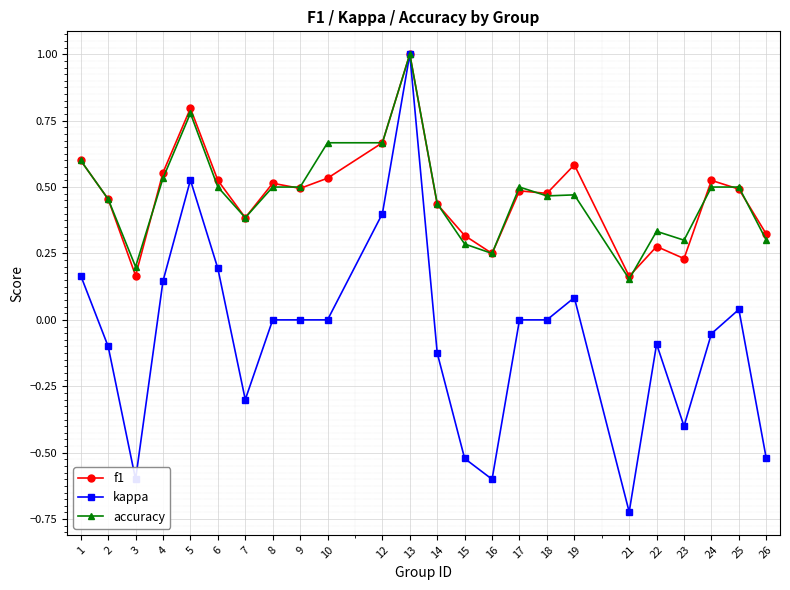

Is it true that accuracy equals 0.2 at 26?

False